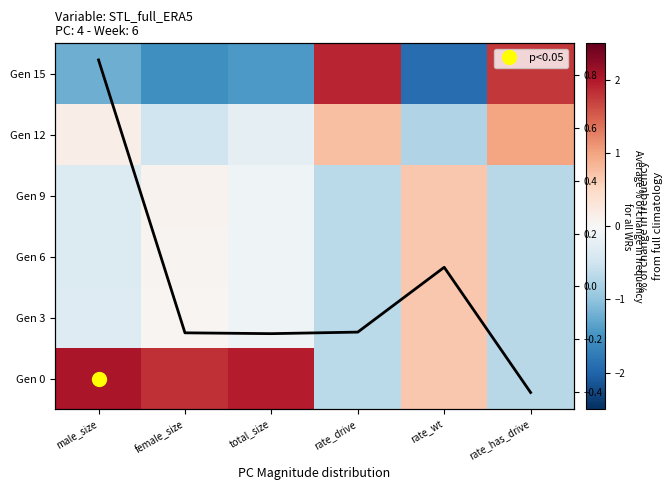

What is the greatest value displayed?

2.0